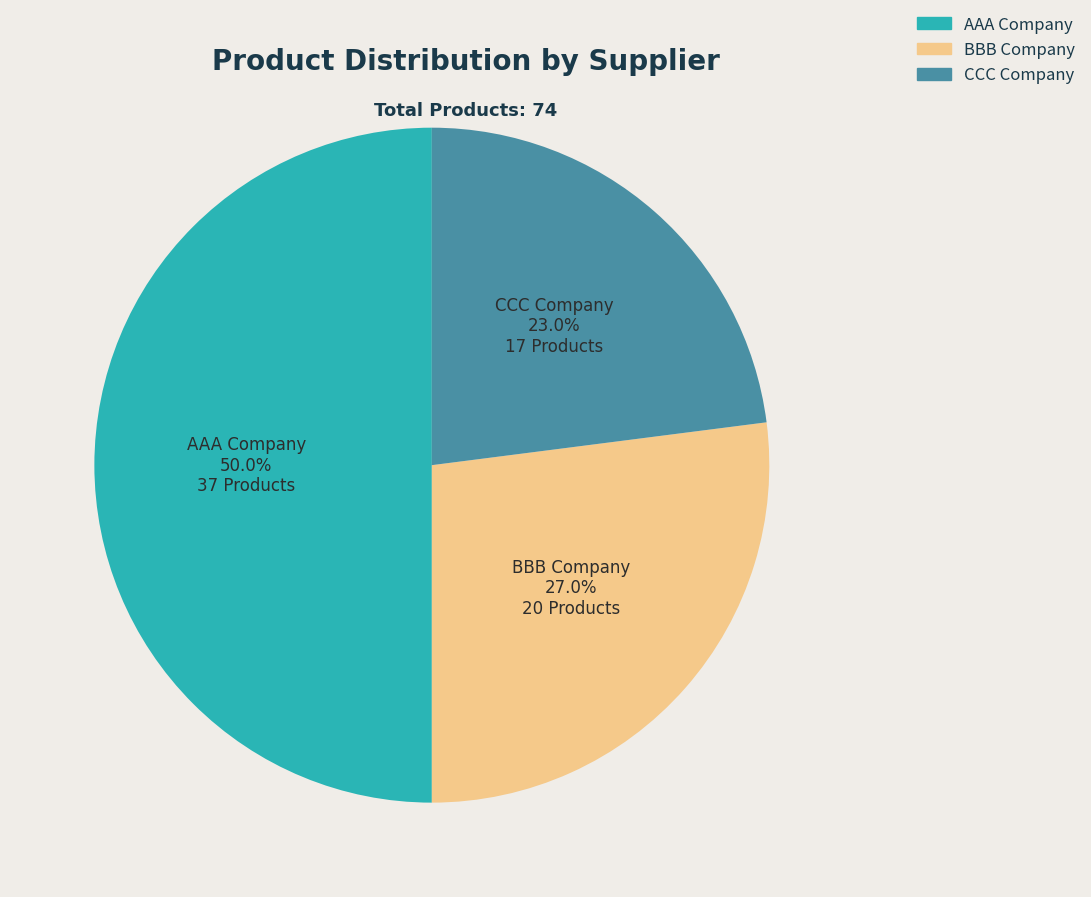

To the nearest percent, what is the average slice percentage?

33%